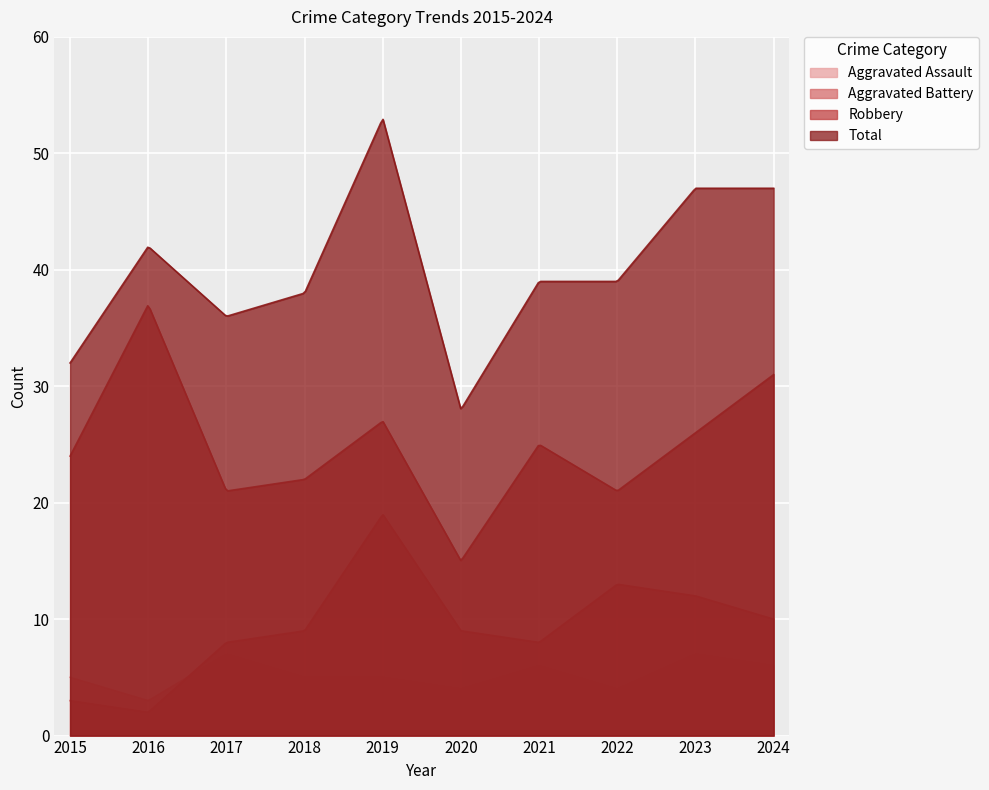

Reading left to right, transcribe all the data shown in this chart.

Aggravated Assault: 5	3	7	5	5	4	6	4	7	6
Aggravated Battery: 3	2	8	9	19	9	8	13	12	10
Robbery: 24	37	21	22	27	15	25	21	26	31
Total: 32	42	36	38	53	28	39	39	47	47